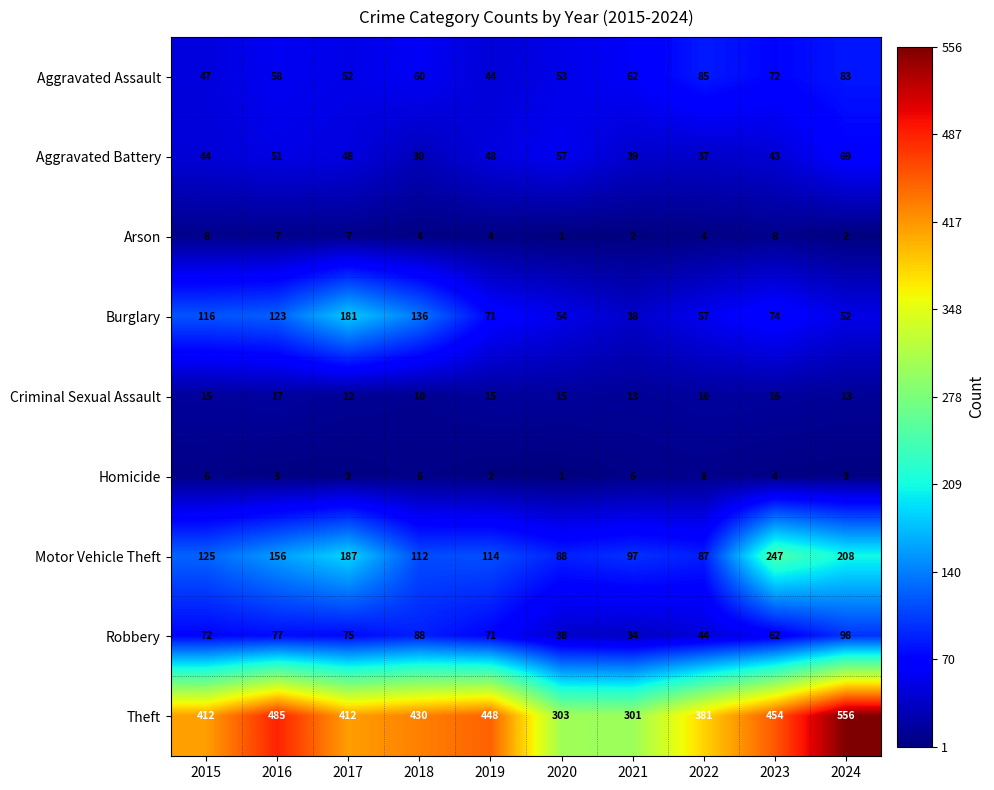

What is the total value across all series at 2024?

1084